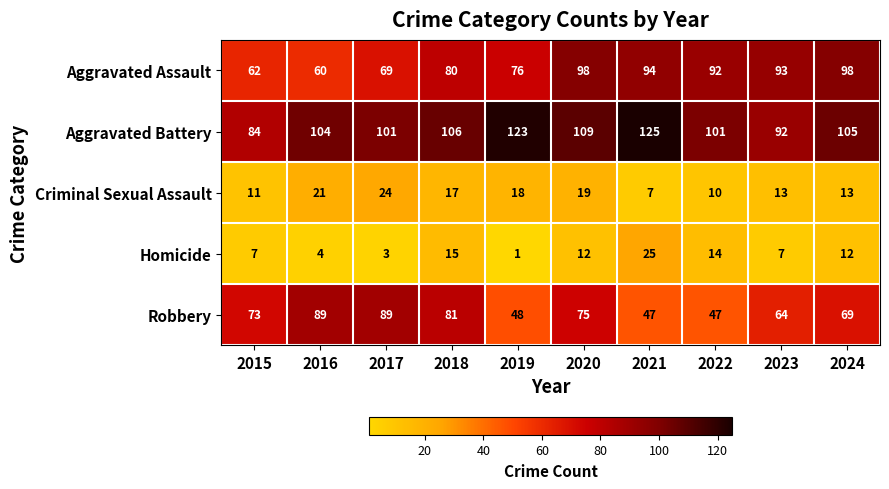

How many distinct data groups are displayed?

5